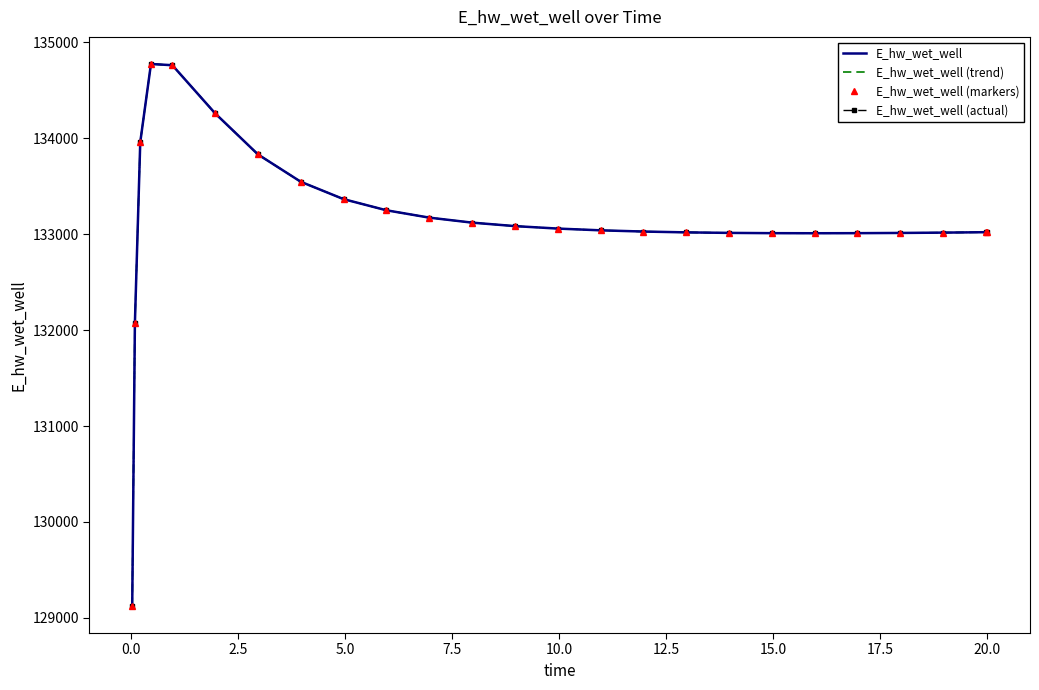

How many interior local peaks does the E_hw_wet_well (trend) series have?

1